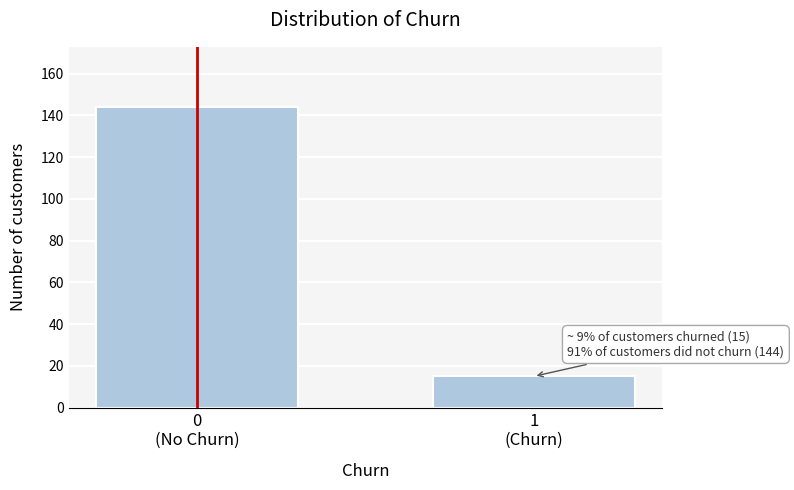

Reading left to right, extract all data points from this chart.

144	15